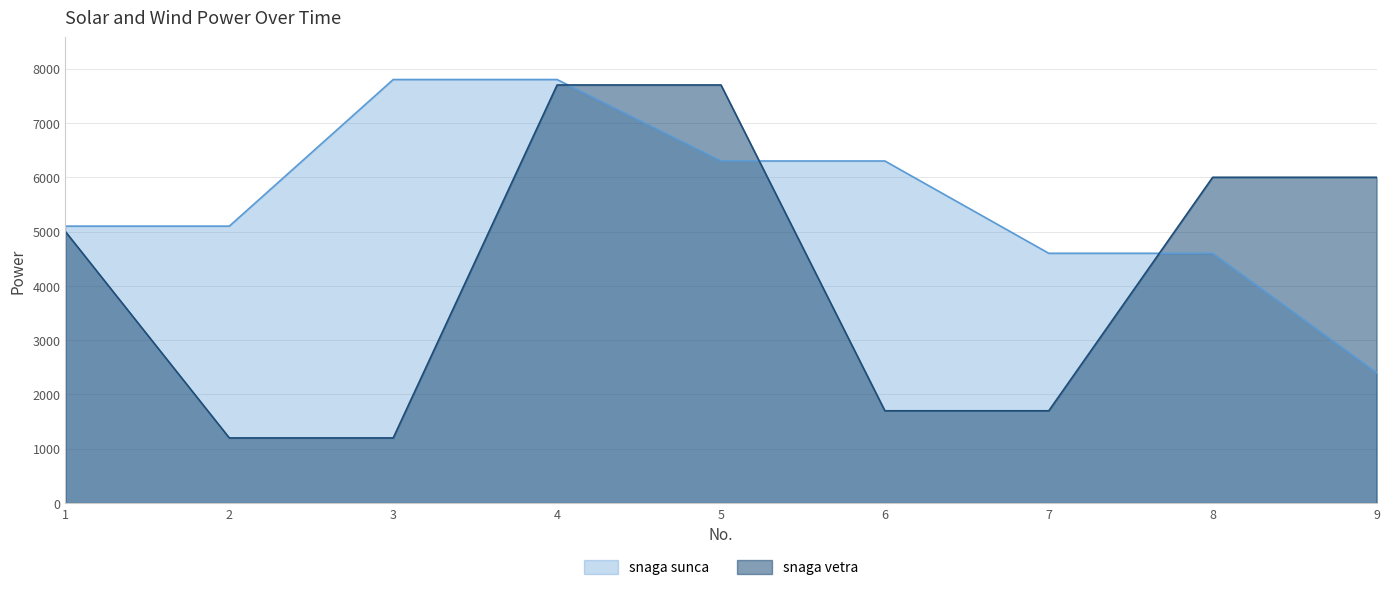

What is the sum of the snaga vetra values at 2 and 7?

2900